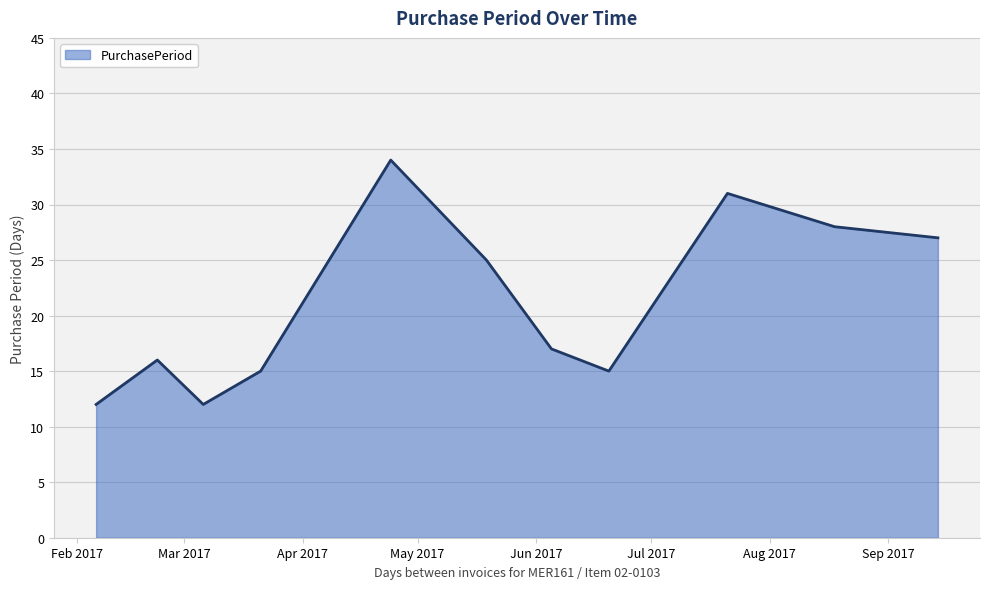

What is the maximum value shown in the chart?

34